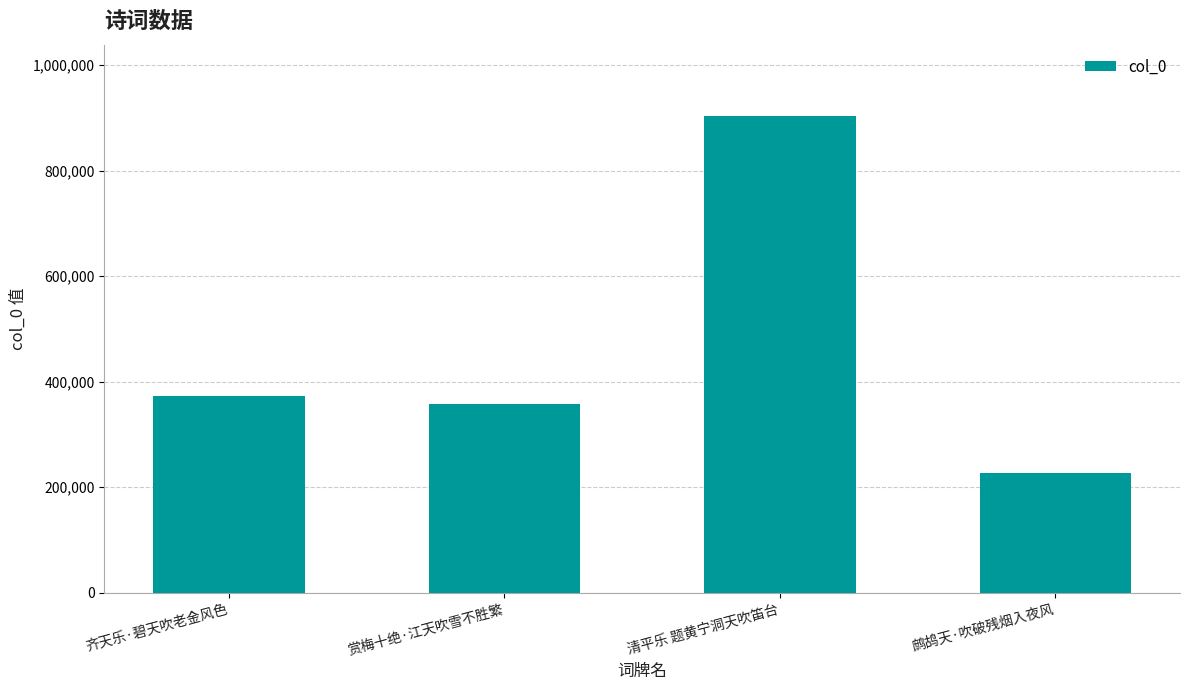

List the labels in order of value, largest first.

清平乐 题黄宁洞天吹笛台, 齐天乐·碧天吹老金风色, 赏梅十绝·江天吹雪不胜繁, 鹧鸪天·吹破残烟入夜风